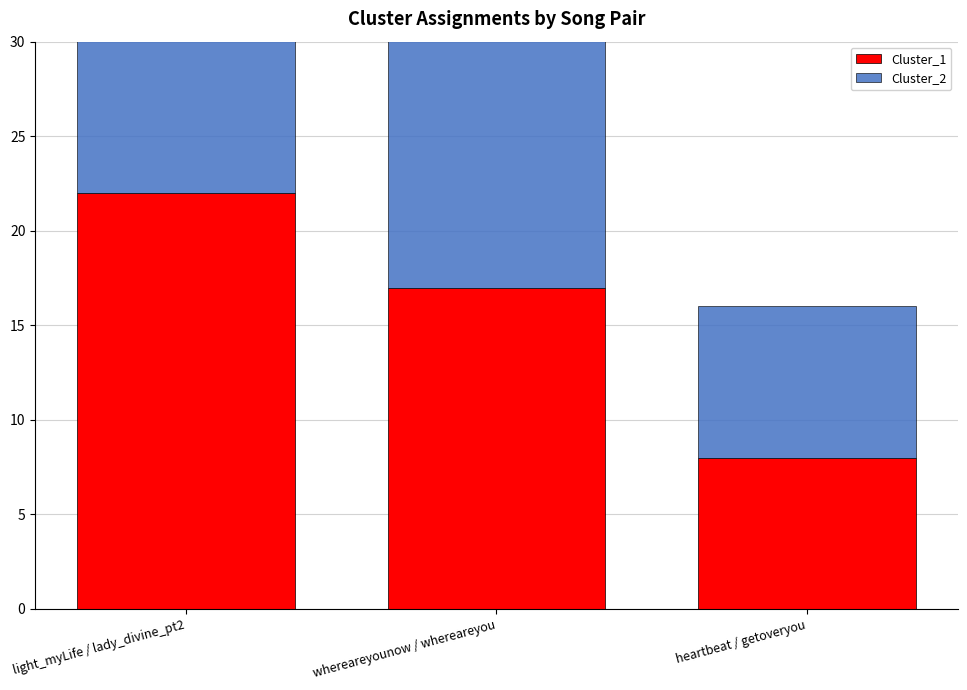

Is the value of Cluster_2 at whereareyounow / whereareyou greater than the value of Cluster_1 at heartbeat / getoveryou?

Yes